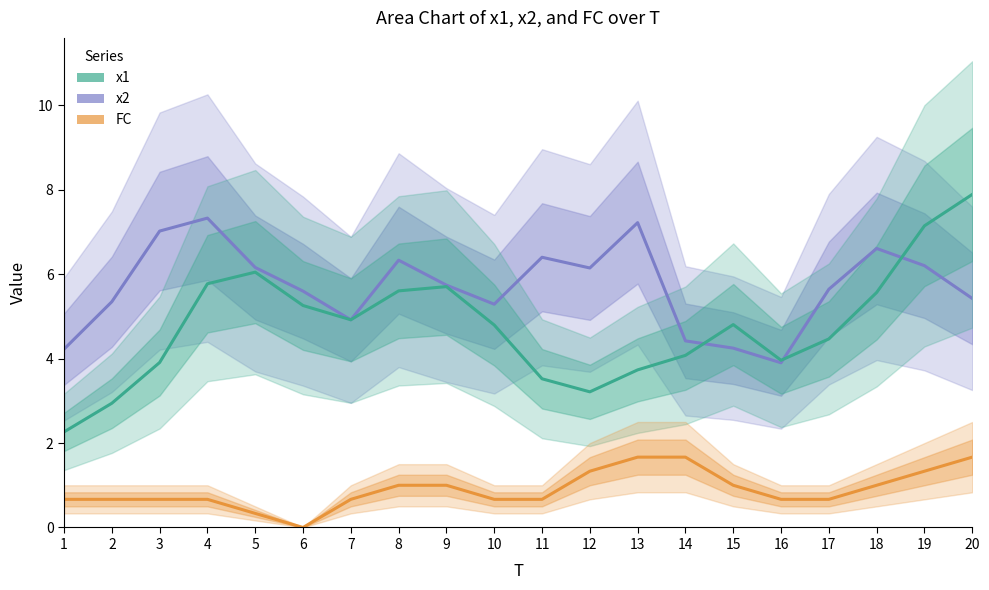

What is the value of the x2 point at the 5th from the left?

6.2